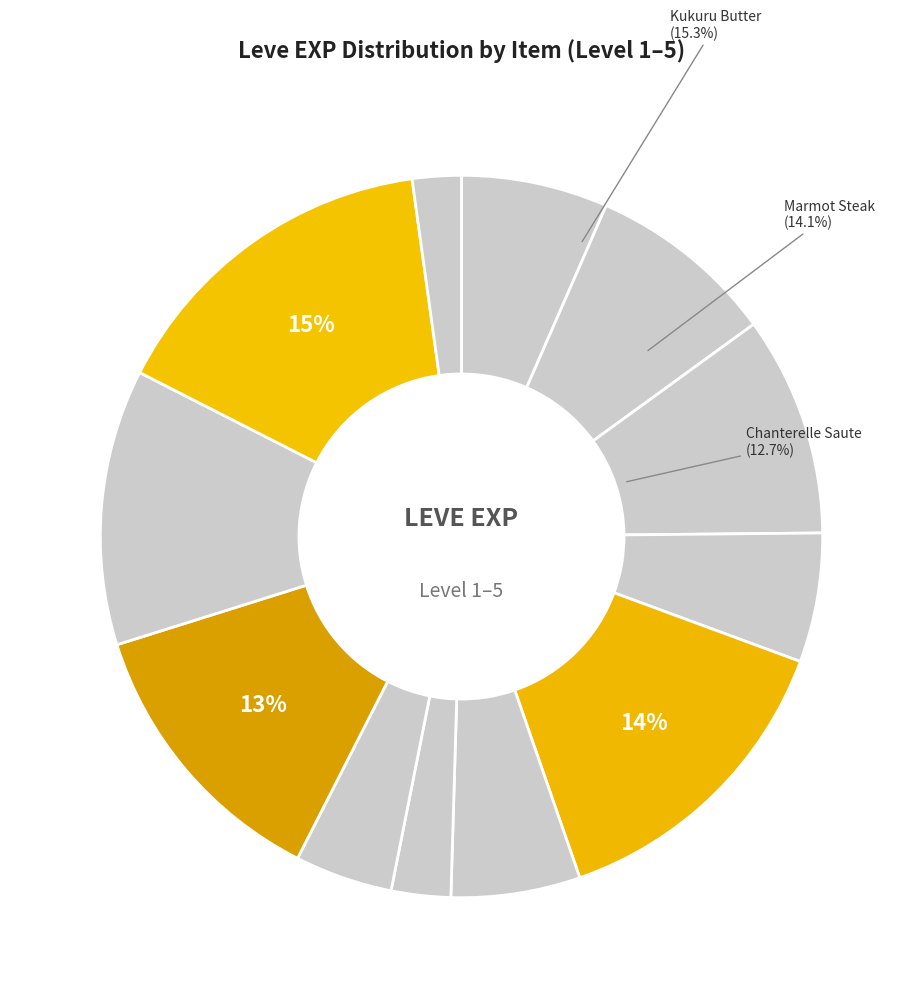

To the nearest percent, what is the difference between the largest and smallest slice percentages?

13%